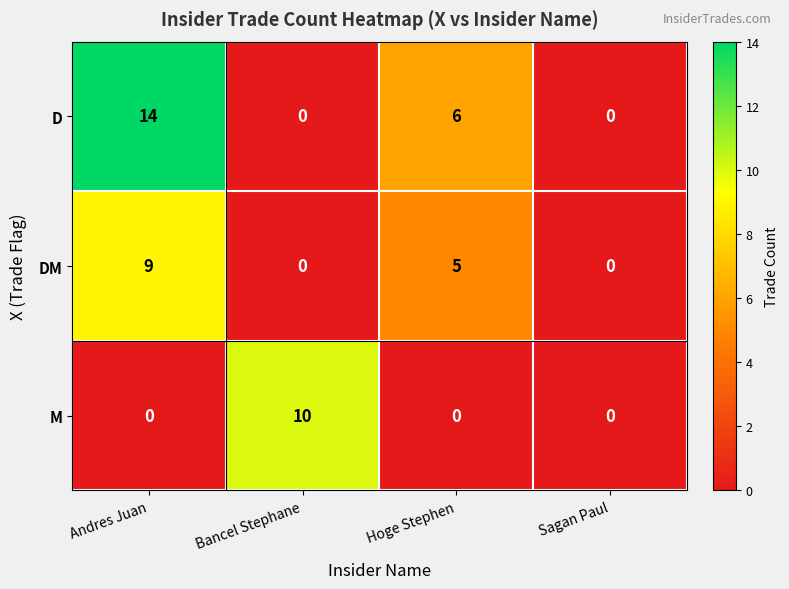

True or false: M has a value of 4 at Bancel Stephane.

False